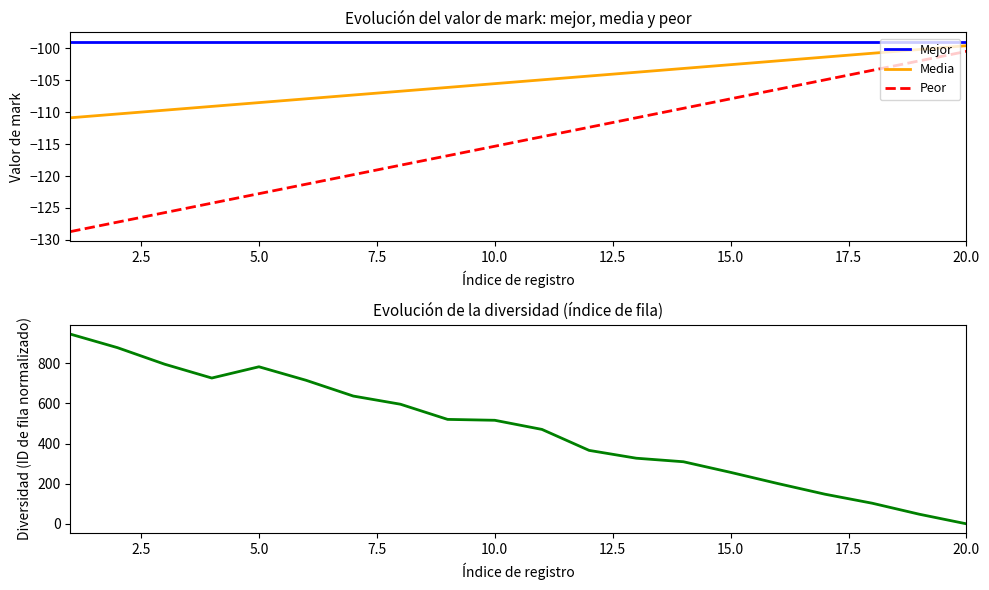

Reading right to left, list all the values displayed in this chart.

Mejor: -99.0	-99.0	-99.0	-99.0	-99.0	-99.0	-99.0	-99.0	-99.0	-99.0	-99.0	-99.0	-99.0	-99.0	-99.0	-99.0	-99.0	-99.0	-99.0	-99.0
Media: -99.6	-100.2	-100.8	-101.4	-102.0	-102.6	-103.2	-103.8	-104.3	-104.9	-105.5	-106.1	-106.7	-107.3	-107.9	-108.5	-109.1	-109.7	-110.3	-110.9
Peor: -100.5	-102.0	-103.5	-104.9	-106.4	-107.9	-109.4	-110.9	-112.4	-113.8	-115.3	-116.8	-118.3	-119.8	-121.3	-122.8	-124.2	-125.7	-127.2	-128.7
Diversidad: 0.0	47.9	102.8	147.6	200.8	256.5	309.4	327.0	366.0	470.6	516.1	520.5	596.1	636.8	715.3	782.7	726.6	795.6	878.0	945.5